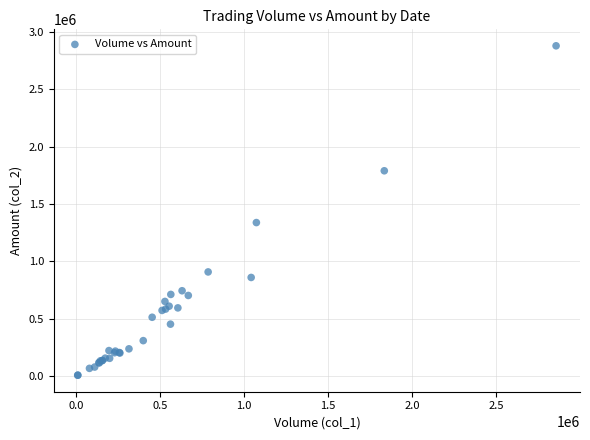

What Y value in the scatter plot is closest to 1442970?

1338120